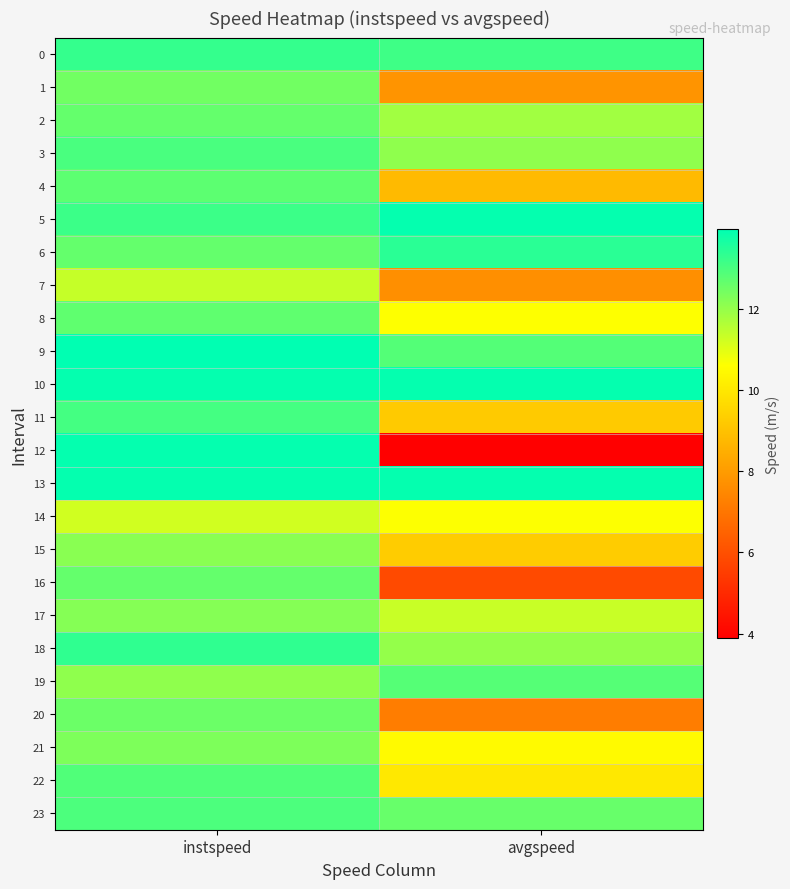

At how many categories does at least one series exceed 13?

2